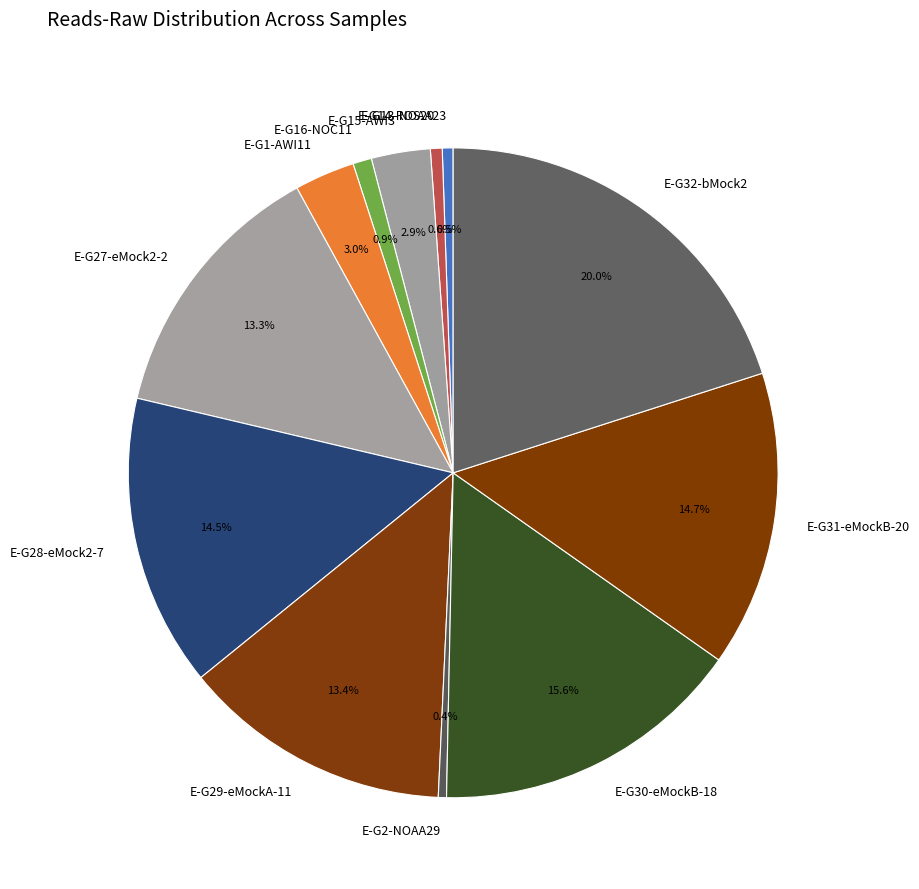

Does E-G13-NOAA23 represent more than half of the total?

No